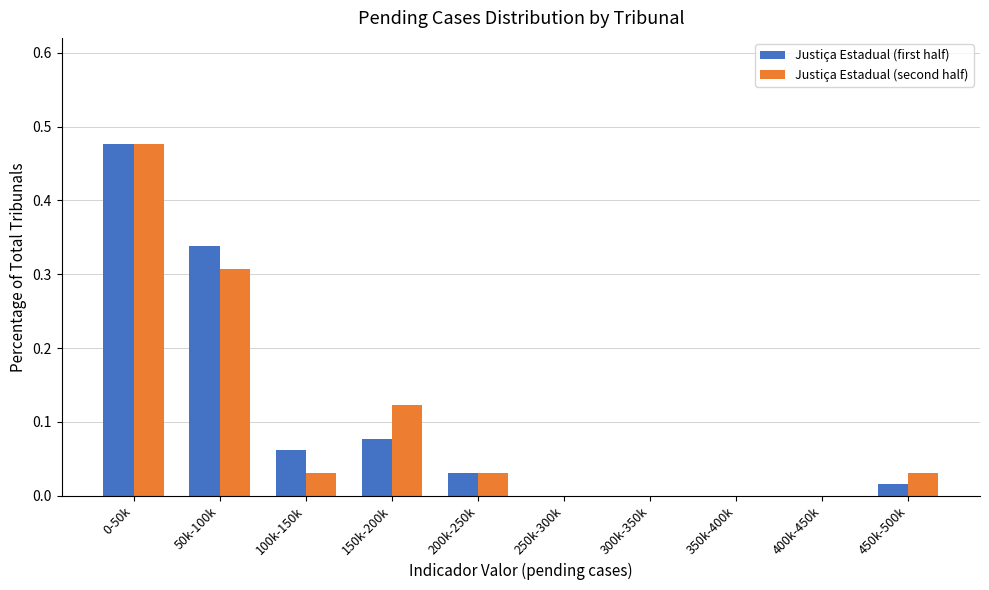

What is the sum of all Justiça Estadual (first half) values?

1.0